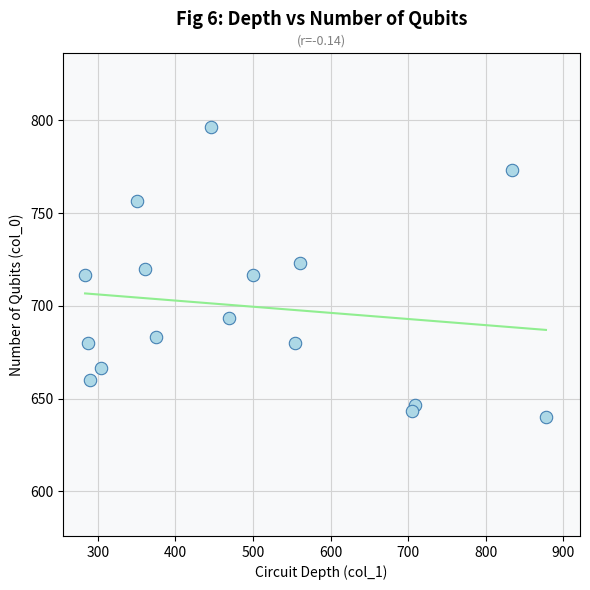

What is the range of Y values (max minus min)?

156.7